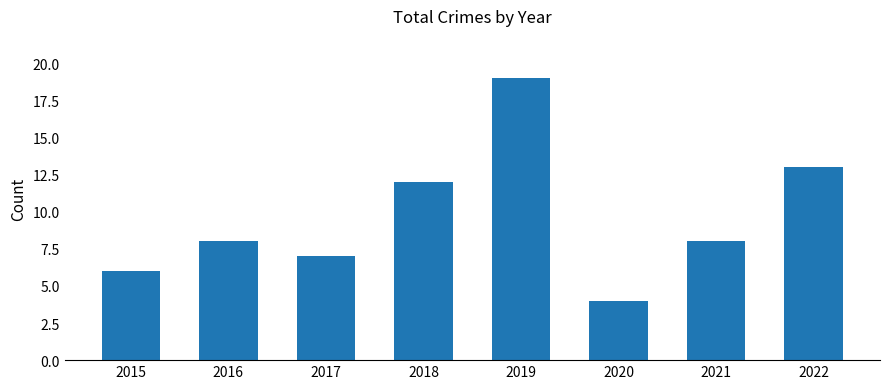

Approximately how many times larger is the value at 2019 compared to 2018?

1.6